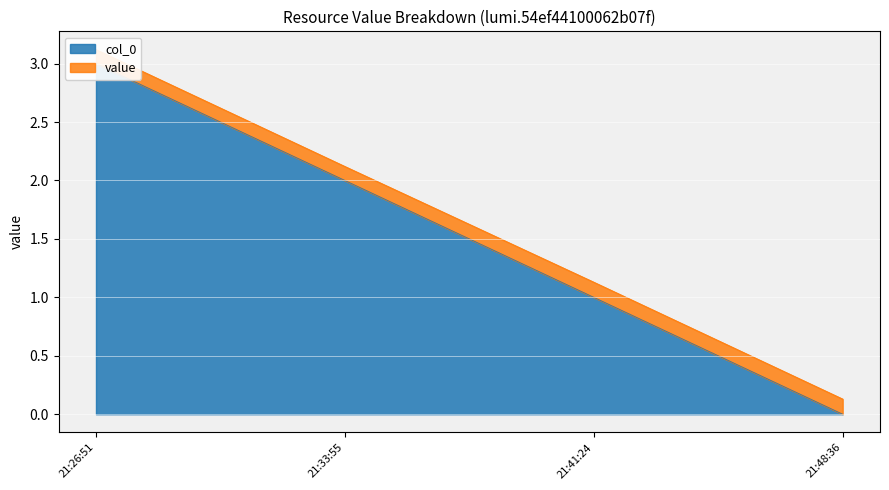

What is the difference between the maximum and minimum values?

3